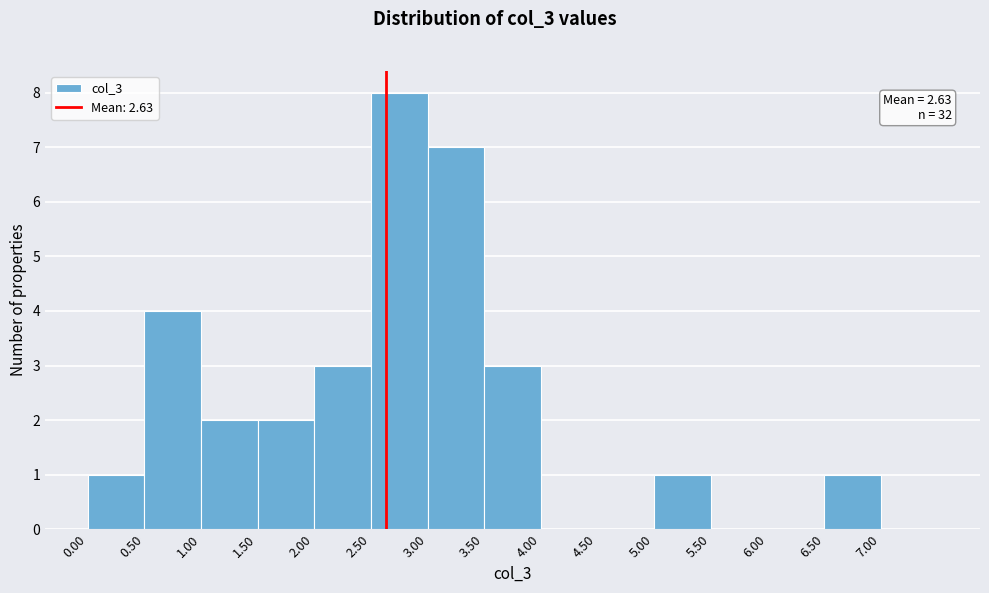

Which range on the x-axis has the tallest bar?

2.5 to 3.0